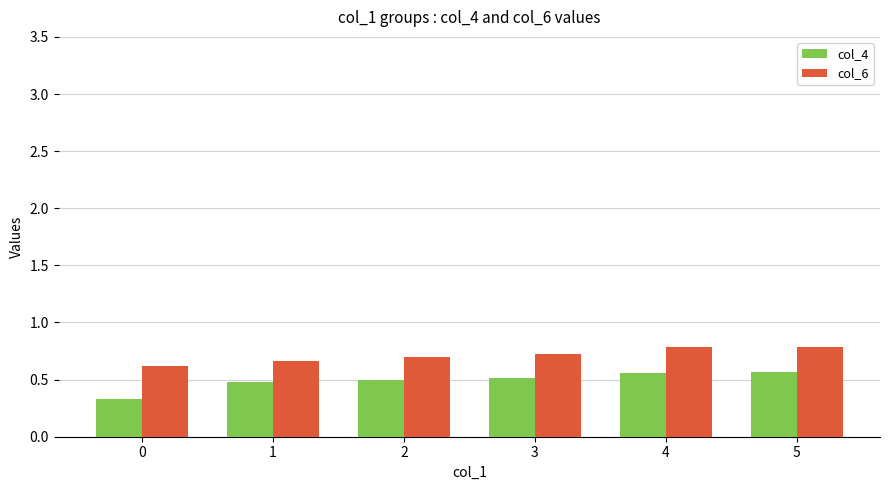

The col_6 series shows 1.1 at 5. True or false?

False